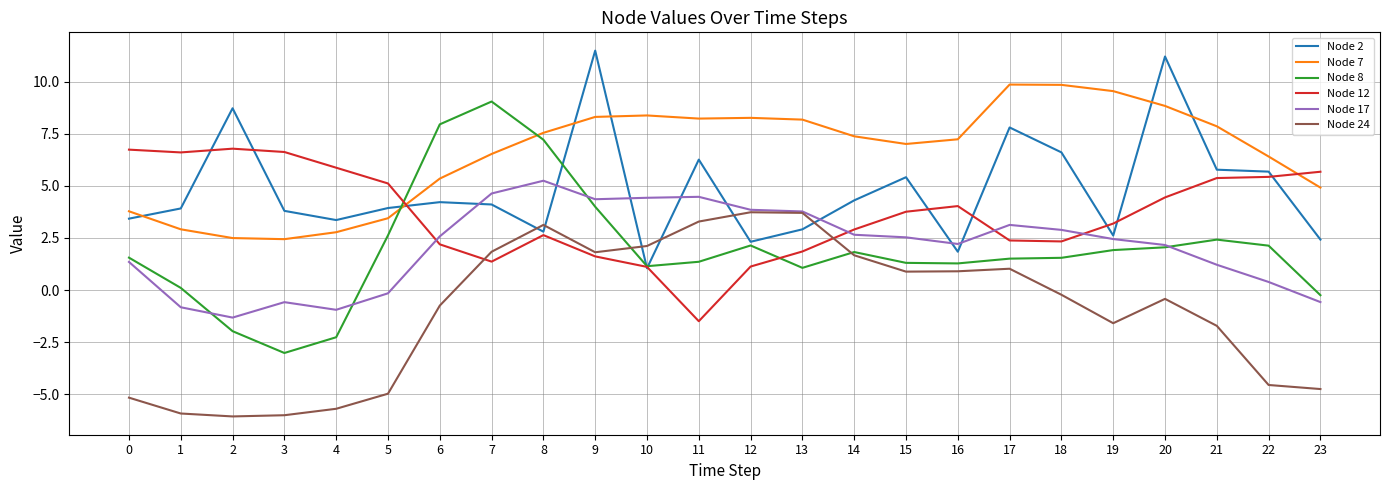

What is the highest value of the Node 8 series?

9.0